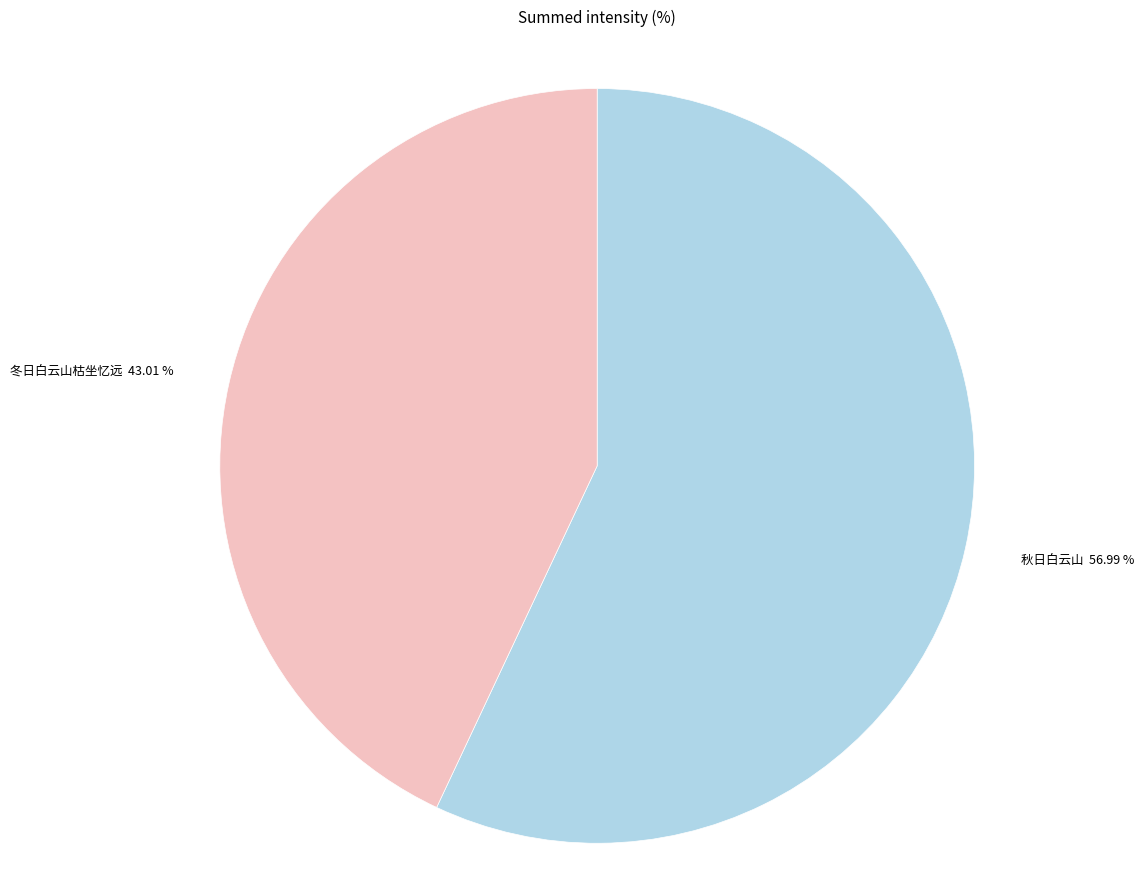

What percentage is NOT represented by 冬日白云山枯坐忆远?

57.0%